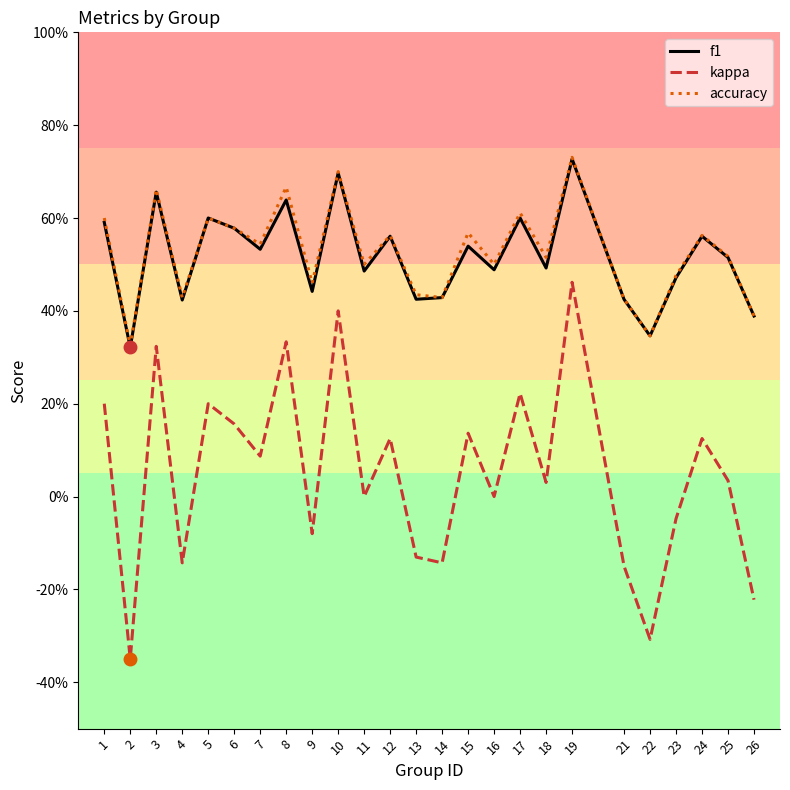

Does the chart display data point markers on the line(s)?

No